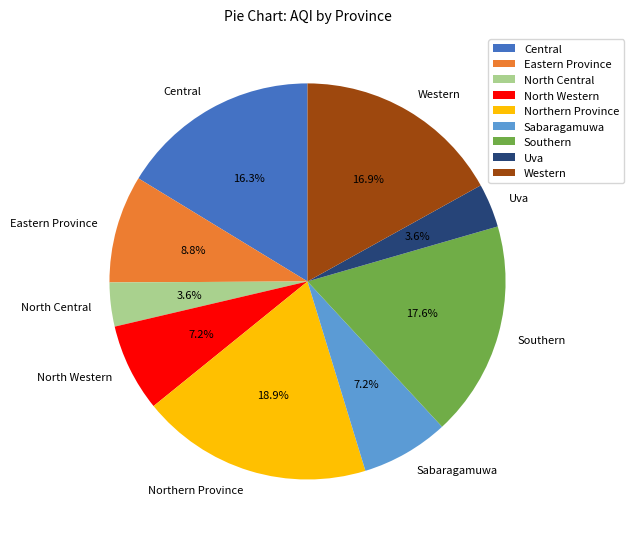

Which slice is the largest?

Northern Province